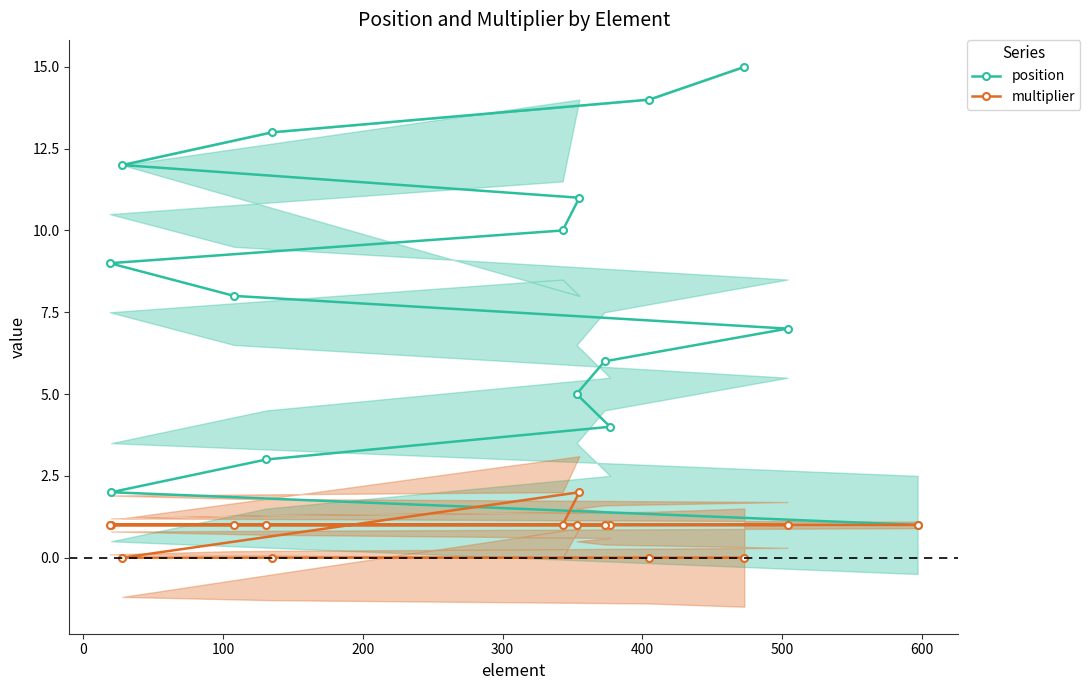

True or false: position and multiplier cross at least once.

False